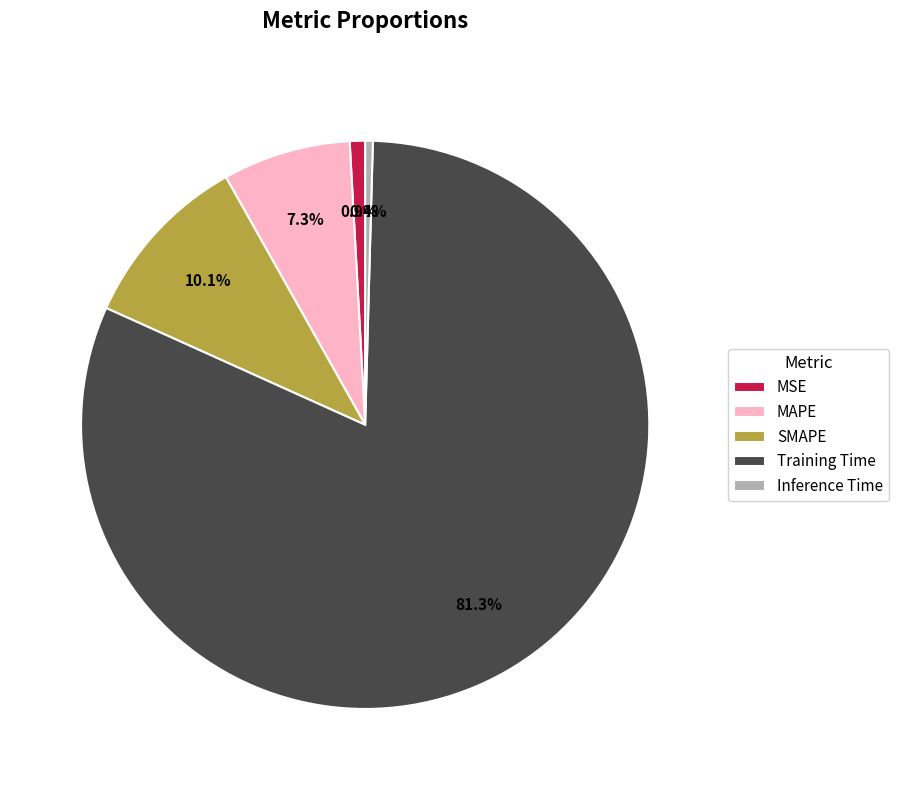

To the nearest percent, what percentage of the pie is Training Time?

81%